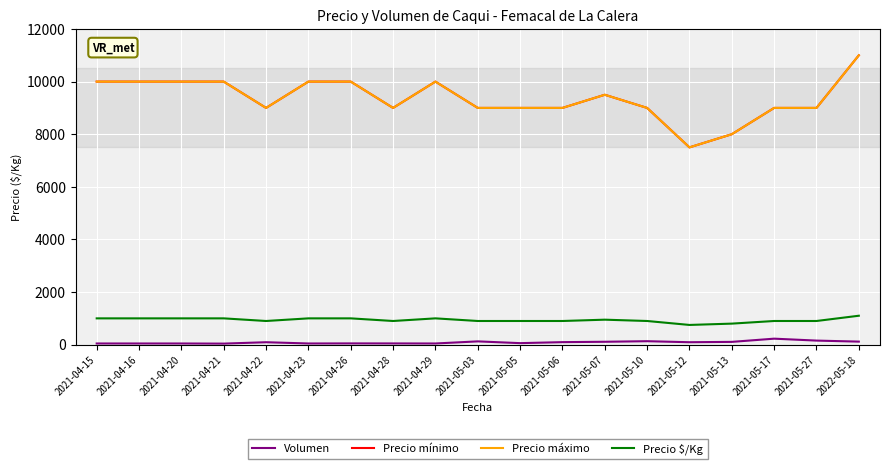

What is the maximum value shown in the chart?

11000